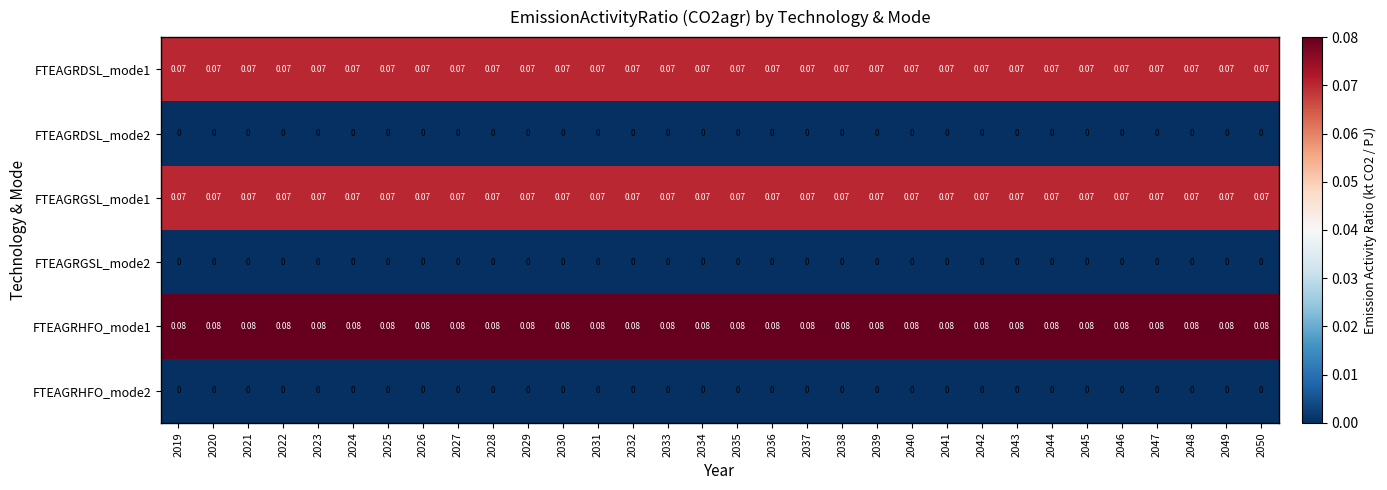

Which series has the largest total across all categories?

FTEAGRHFO_mode1